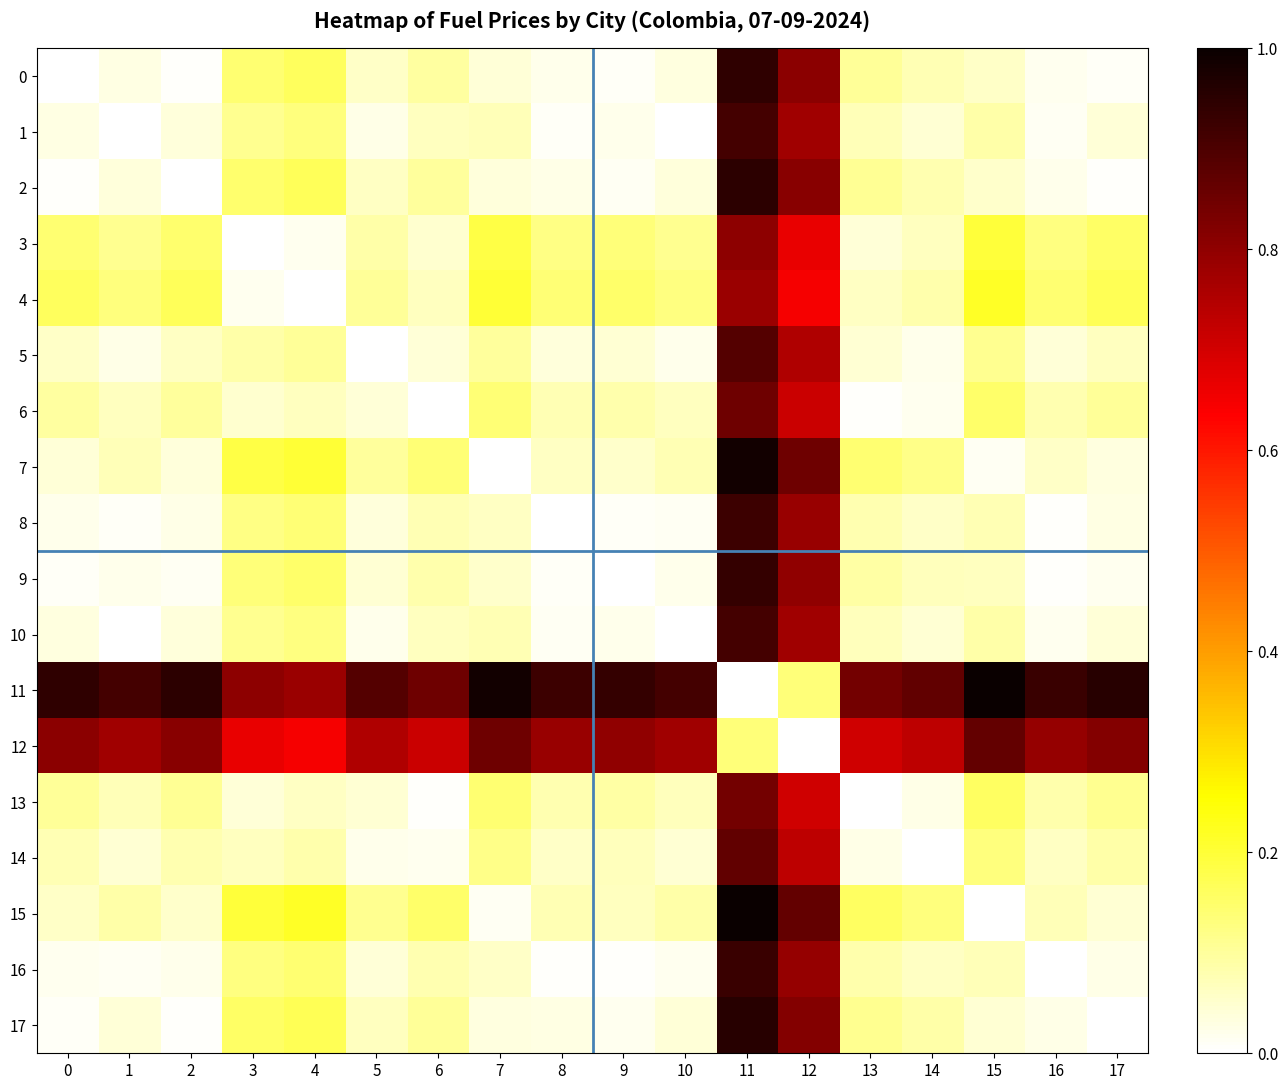

Reading left to right, list all the values displayed in this chart.

0: 0=0.0	1=0.0	2=0.0	3=0.1	4=0.2	5=0.1	6=0.1	7=0.0	8=0.0	9=0.0	10=0.0	11=0.9	12=0.8	13=0.1	14=0.1	15=0.1	16=0.0	17=0.0
1: 0=0.0	1=0.0	2=0.0	3=0.1	4=0.1	5=0.0	6=0.1	7=0.1	8=0.0	9=0.0	10=0.0	11=0.9	12=0.8	13=0.1	14=0.0	15=0.1	16=0.0	17=0.0
2: 0=0.0	1=0.0	2=0.0	3=0.1	4=0.2	5=0.1	6=0.1	7=0.0	8=0.0	9=0.0	10=0.0	11=0.9	12=0.8	13=0.1	14=0.1	15=0.1	16=0.0	17=0.0
3: 0=0.1	1=0.1	2=0.1	3=0.0	4=0.0	5=0.1	6=0.0	7=0.2	8=0.1	9=0.1	10=0.1	11=0.8	12=0.7	13=0.0	14=0.1	15=0.2	16=0.1	17=0.2
4: 0=0.2	1=0.1	2=0.2	3=0.0	4=0.0	5=0.1	6=0.1	7=0.2	8=0.1	9=0.2	10=0.1	11=0.8	12=0.6	13=0.1	14=0.1	15=0.2	16=0.1	17=0.2
5: 0=0.1	1=0.0	2=0.1	3=0.1	4=0.1	5=0.0	6=0.0	7=0.1	8=0.0	9=0.0	10=0.0	11=0.9	12=0.8	13=0.0	14=0.0	15=0.1	16=0.0	17=0.1
6: 0=0.1	1=0.1	2=0.1	3=0.0	4=0.1	5=0.0	6=0.0	7=0.1	8=0.1	9=0.1	10=0.1	11=0.8	12=0.7	13=0.0	14=0.0	15=0.2	16=0.1	17=0.1
7: 0=0.0	1=0.1	2=0.0	3=0.2	4=0.2	5=0.1	6=0.1	7=0.0	8=0.1	9=0.1	10=0.1	11=1.0	12=0.8	13=0.1	14=0.1	15=0.0	16=0.1	17=0.0
8: 0=0.0	1=0.0	2=0.0	3=0.1	4=0.1	5=0.0	6=0.1	7=0.1	8=0.0	9=0.0	10=0.0	11=0.9	12=0.8	13=0.1	14=0.1	15=0.1	16=0.0	17=0.0
9: 0=0.0	1=0.0	2=0.0	3=0.1	4=0.2	5=0.0	6=0.1	7=0.1	8=0.0	9=0.0	10=0.0	11=0.9	12=0.8	13=0.1	14=0.1	15=0.1	16=0.0	17=0.0
10: 0=0.0	1=0.0	2=0.0	3=0.1	4=0.1	5=0.0	6=0.1	7=0.1	8=0.0	9=0.0	10=0.0	11=0.9	12=0.8	13=0.1	14=0.0	15=0.1	16=0.0	17=0.0
11: 0=0.9	1=0.9	2=0.9	3=0.8	4=0.8	5=0.9	6=0.8	7=1.0	8=0.9	9=0.9	10=0.9	11=0.0	12=0.1	13=0.8	14=0.9	15=1.0	16=0.9	17=1.0
12: 0=0.8	1=0.8	2=0.8	3=0.7	4=0.6	5=0.8	6=0.7	7=0.8	8=0.8	9=0.8	10=0.8	11=0.1	12=0.0	13=0.7	14=0.7	15=0.9	16=0.8	17=0.8
13: 0=0.1	1=0.1	2=0.1	3=0.0	4=0.1	5=0.0	6=0.0	7=0.1	8=0.1	9=0.1	10=0.1	11=0.8	12=0.7	13=0.0	14=0.0	15=0.2	16=0.1	17=0.1
14: 0=0.1	1=0.0	2=0.1	3=0.1	4=0.1	5=0.0	6=0.0	7=0.1	8=0.1	9=0.1	10=0.0	11=0.9	12=0.7	13=0.0	14=0.0	15=0.1	16=0.1	17=0.1
15: 0=0.1	1=0.1	2=0.1	3=0.2	4=0.2	5=0.1	6=0.2	7=0.0	8=0.1	9=0.1	10=0.1	11=1.0	12=0.9	13=0.2	14=0.1	15=0.0	16=0.1	17=0.0
16: 0=0.0	1=0.0	2=0.0	3=0.1	4=0.1	5=0.0	6=0.1	7=0.1	8=0.0	9=0.0	10=0.0	11=0.9	12=0.8	13=0.1	14=0.1	15=0.1	16=0.0	17=0.0
17: 0=0.0	1=0.0	2=0.0	3=0.2	4=0.2	5=0.1	6=0.1	7=0.0	8=0.0	9=0.0	10=0.0	11=1.0	12=0.8	13=0.1	14=0.1	15=0.0	16=0.0	17=0.0